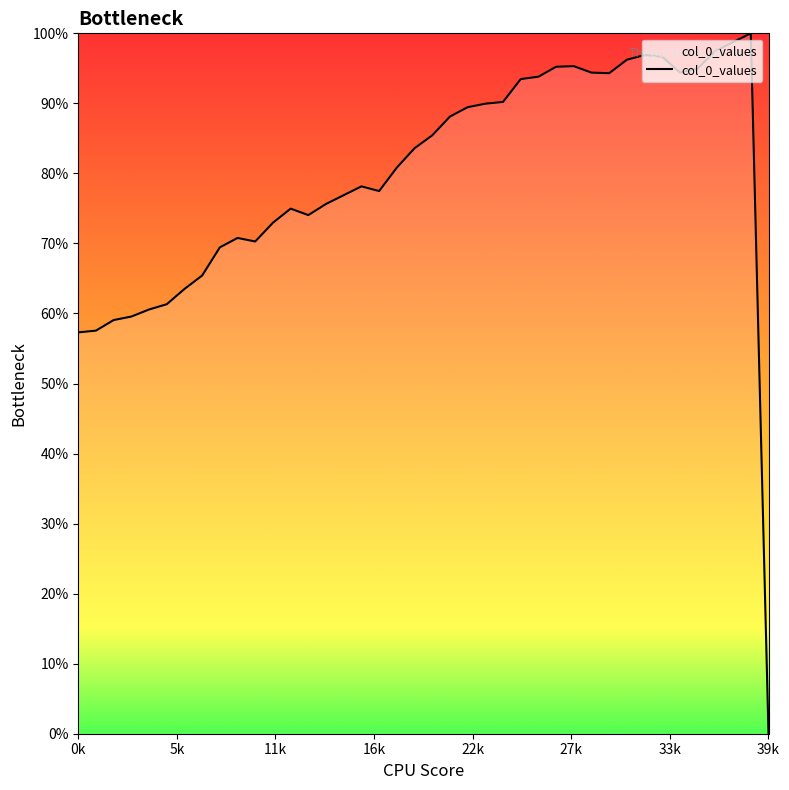

What is the maximum value shown in the chart?

100.0